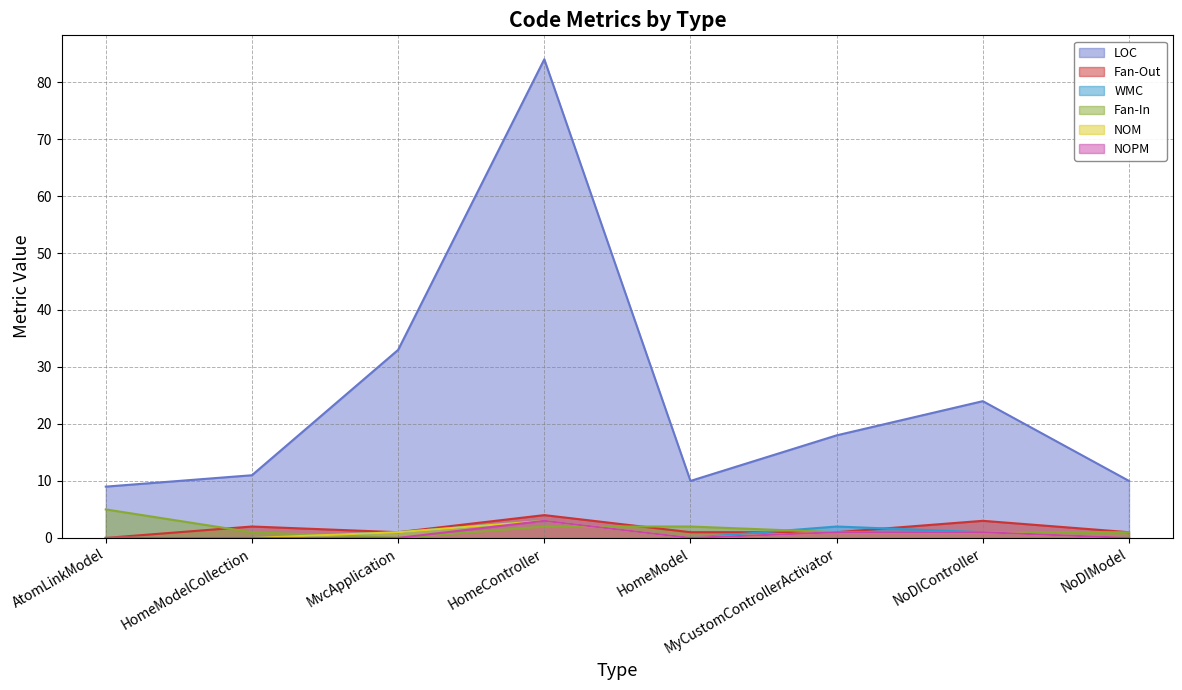

How many times do Fan-Out and Fan-In cross each other?

2